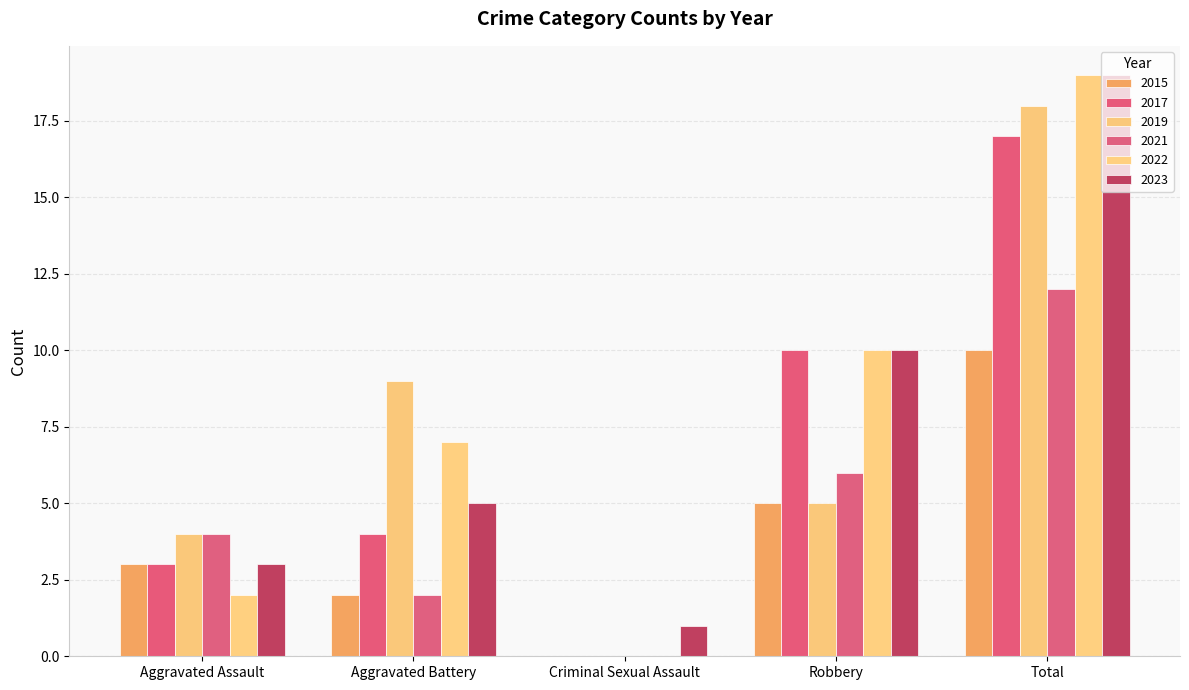

What is the label of the 3rd bar from the left?

Criminal Sexual Assault